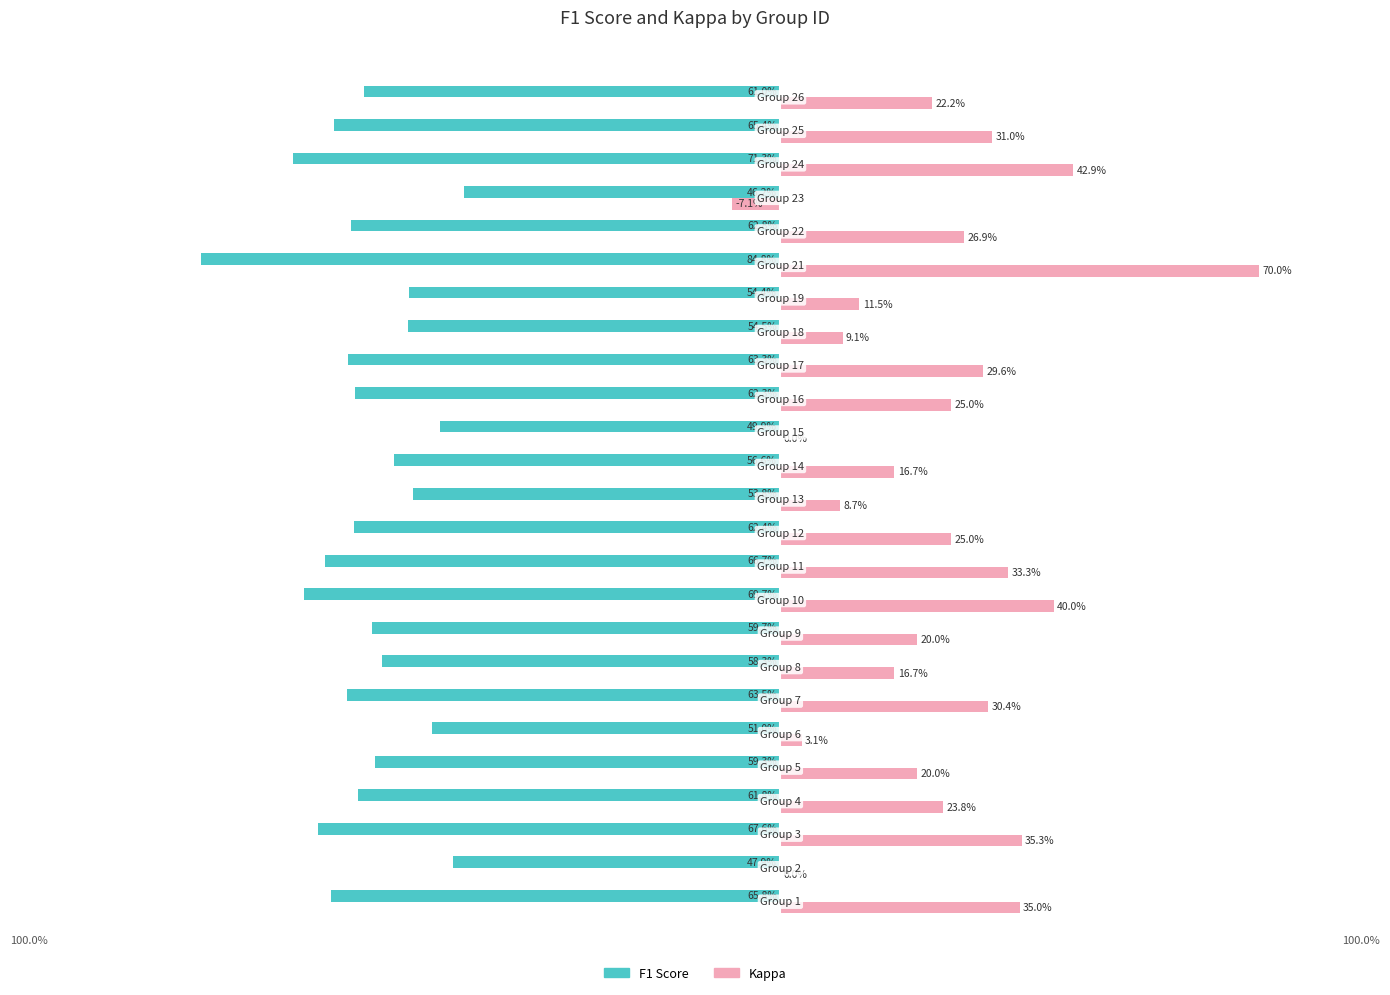

What are all the series names shown in the legend?

F1 Score, Kappa